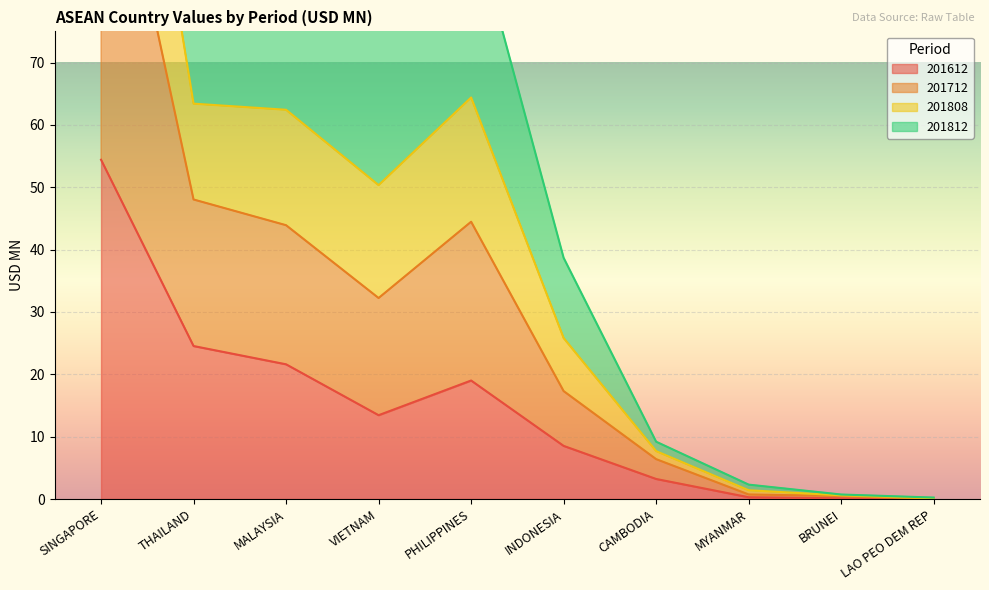

Where is 201612 nearest to the value 27?

THAILAND